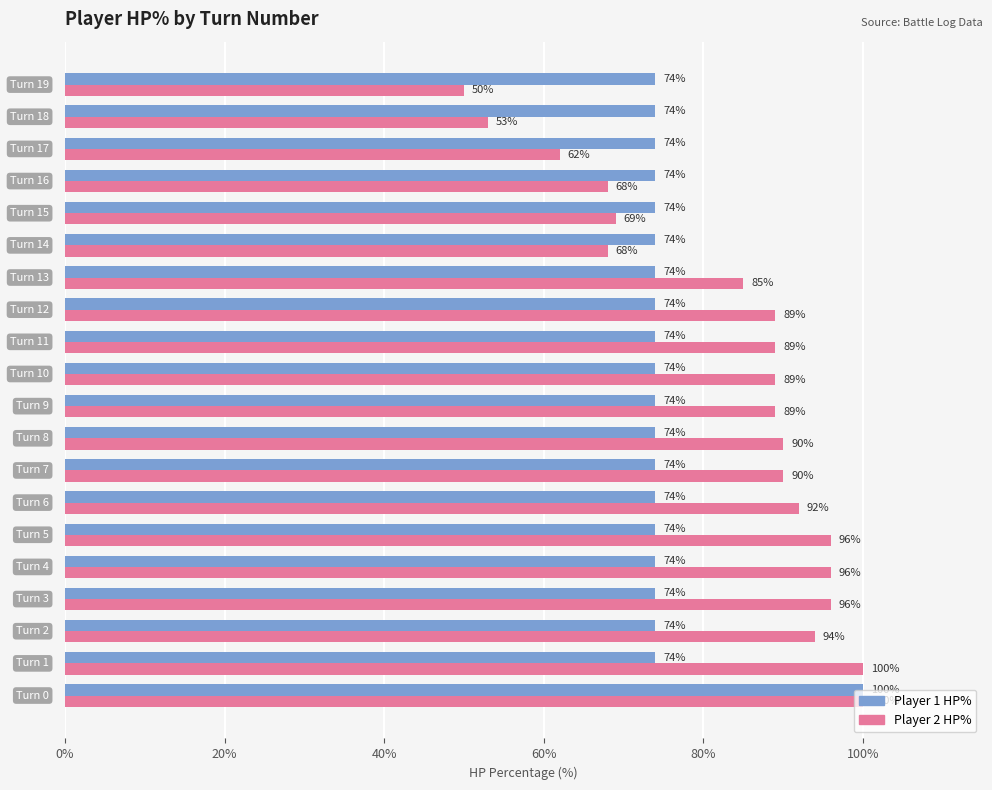

At how many categories does at least one series exceed 71?

20